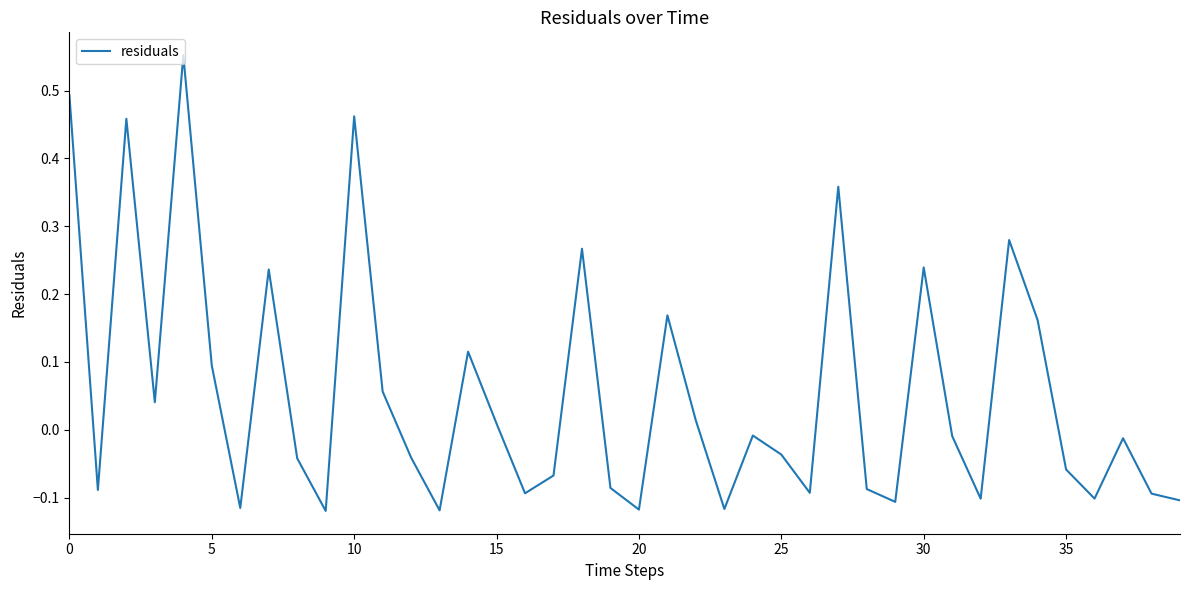

What is the sum of all values?

2.2